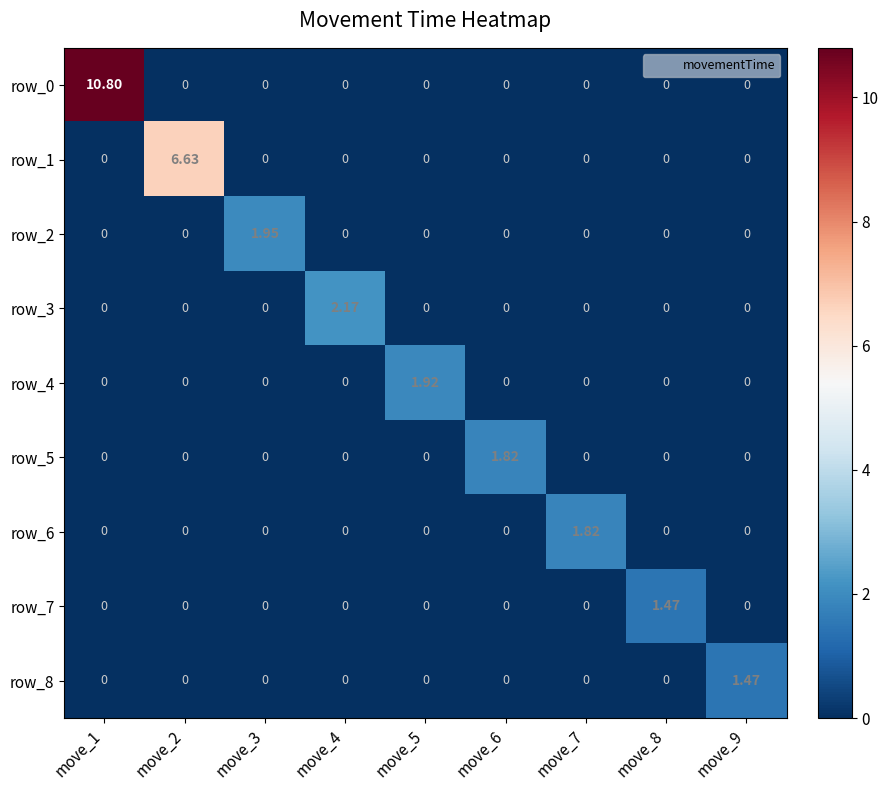

How many data points in row_7 are above 0?

1